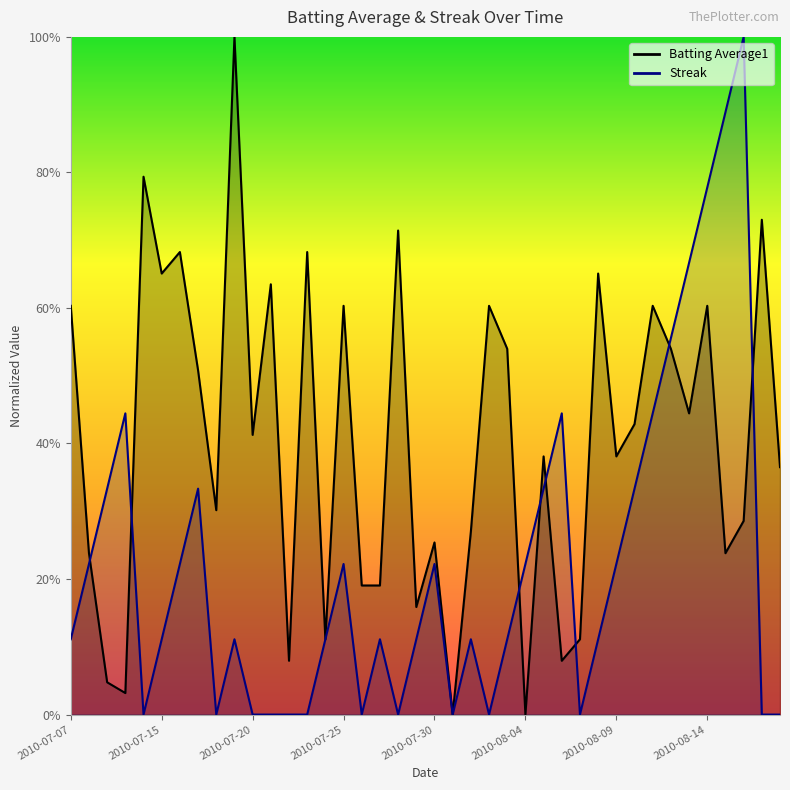

True or false: Batting Average1 has more than 0 points higher than both neighbors.

True